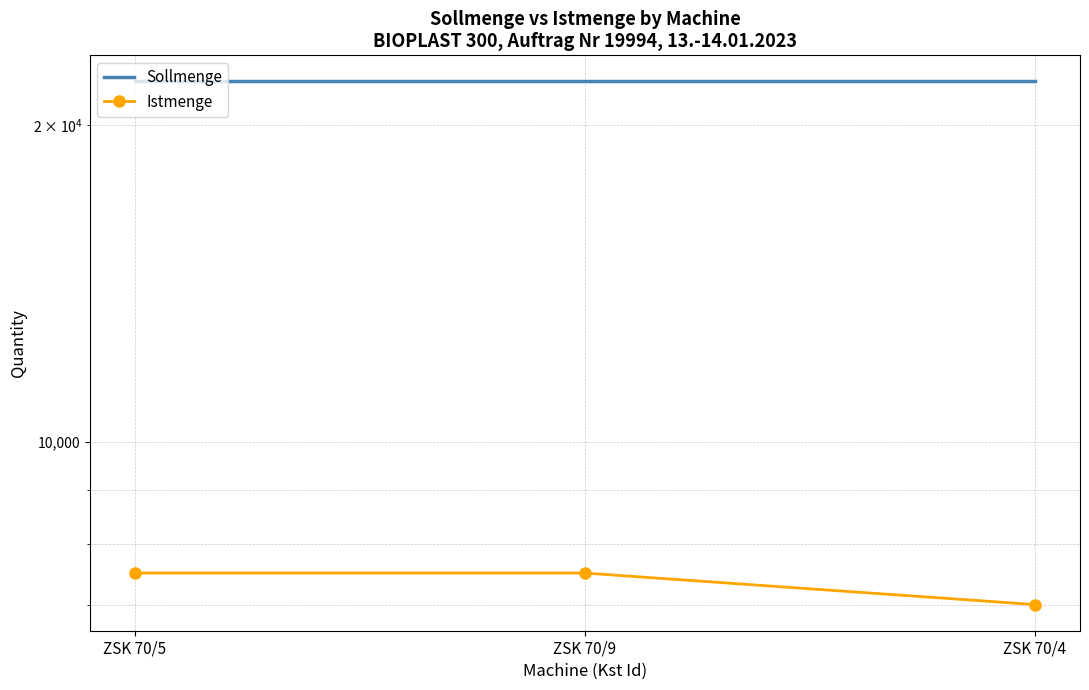

What is the label of the 1st point from the right?

ZSK 70/4